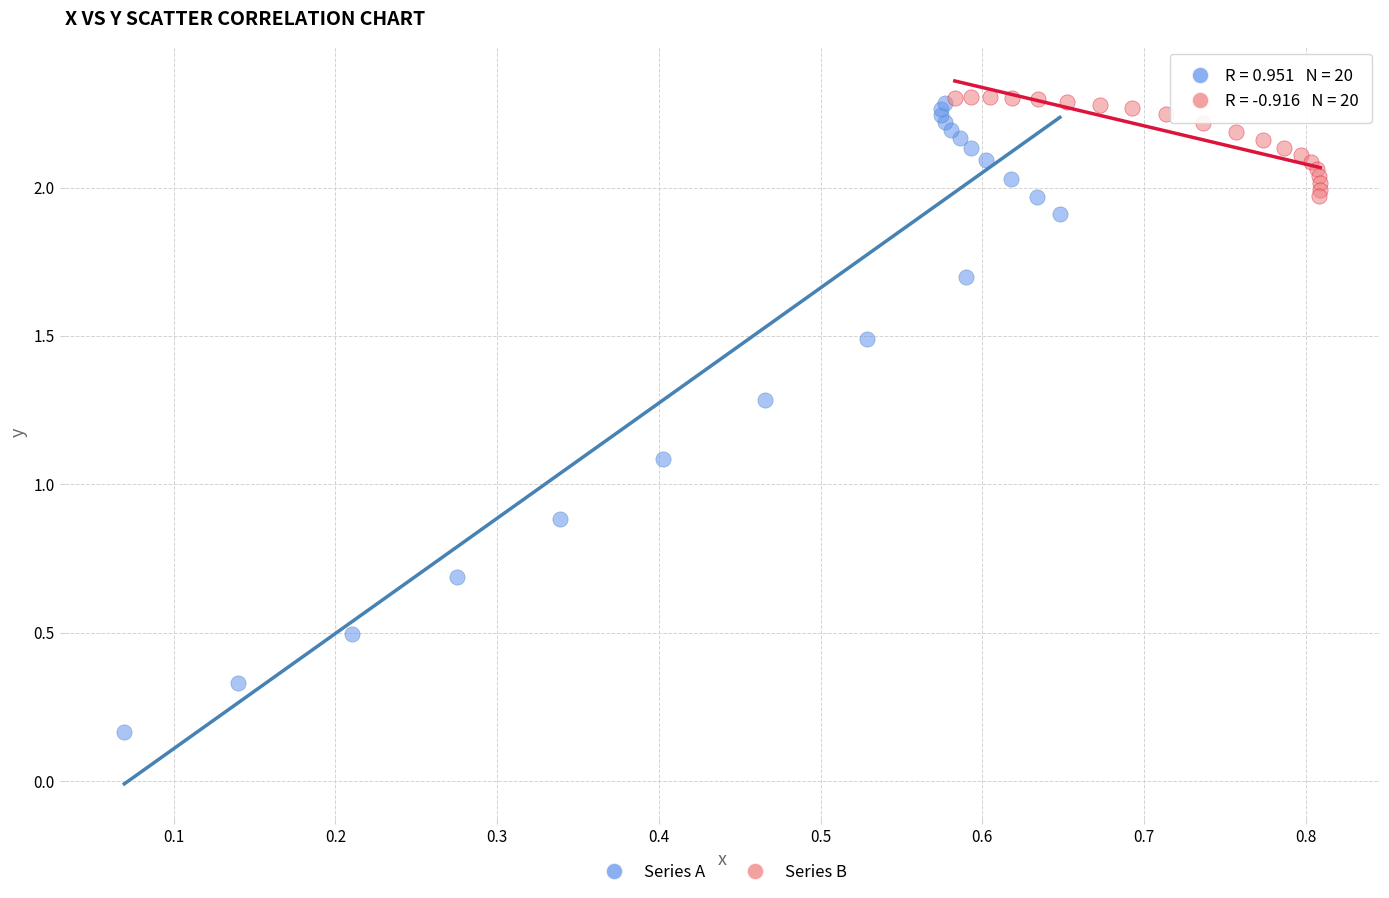

Which series reaches the minimum Y coordinate?

Series A